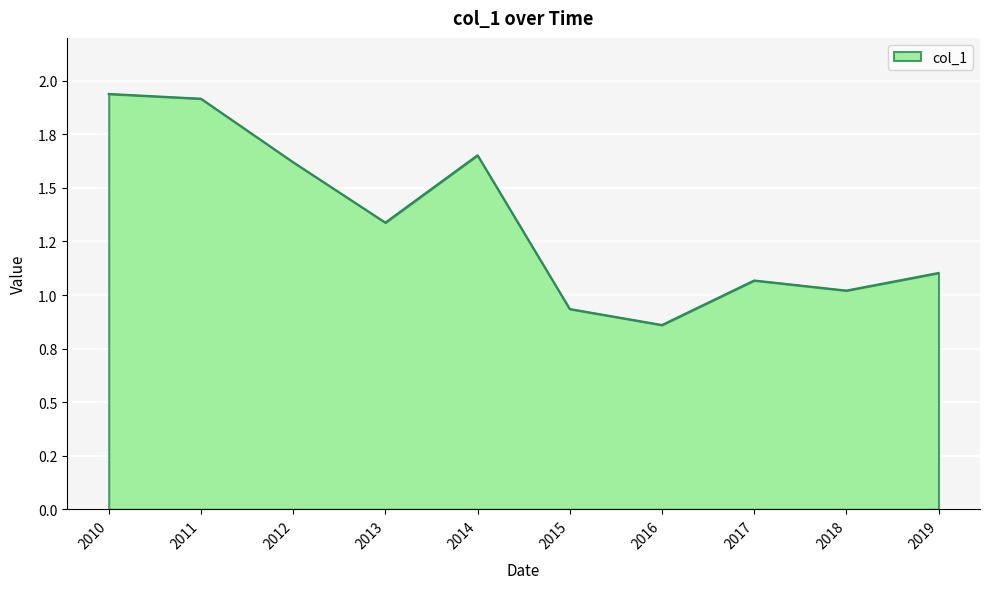

Does the chart have visible grid lines?

Yes